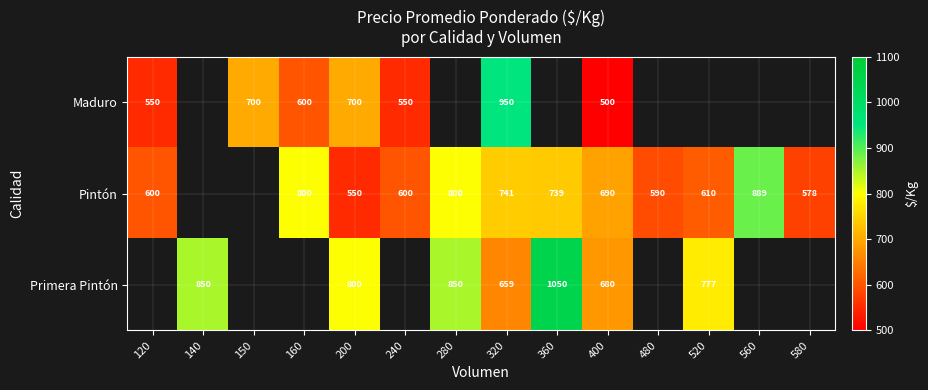

What is the maximum value shown in the chart?

1050